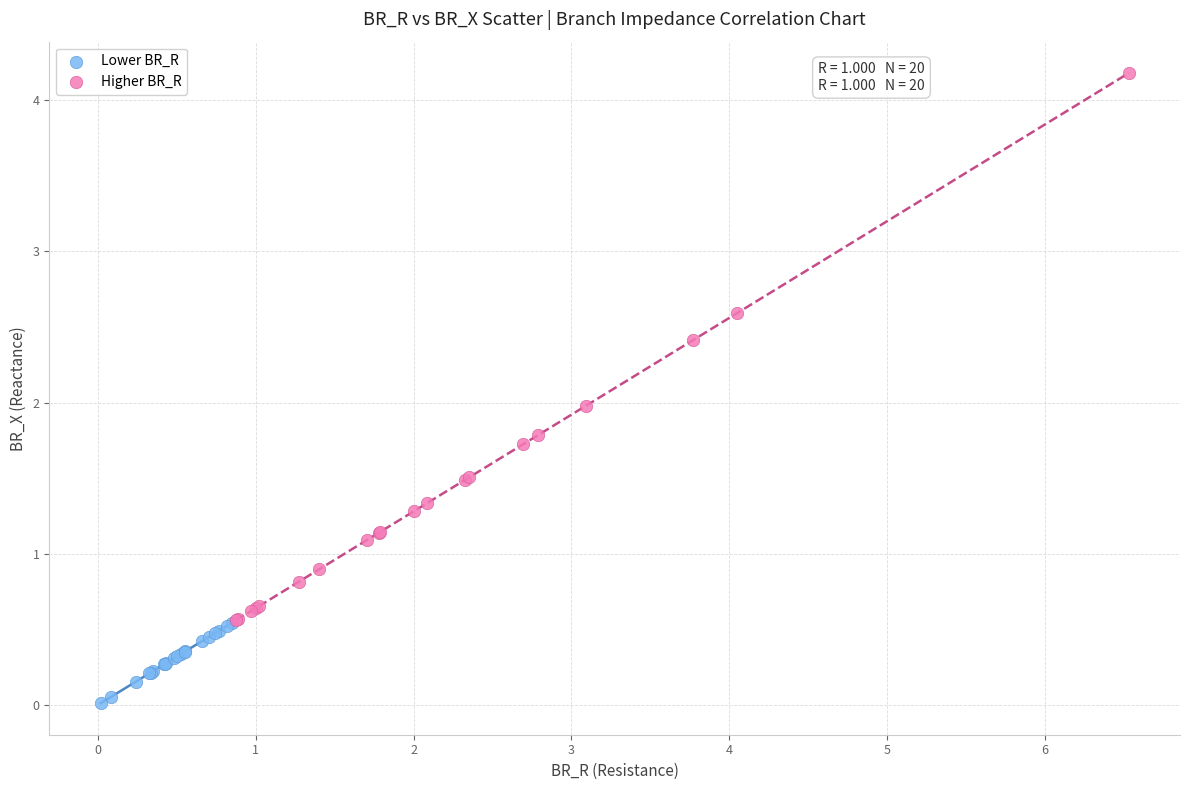

What are all the series names shown in the legend?

Lower BR_R, Higher BR_R